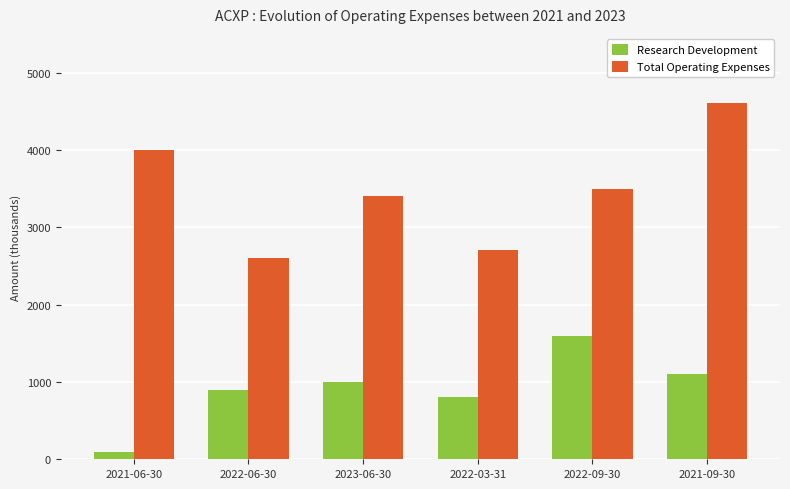

Reading left to right, extract all data points from this chart.

Research Development: 100	900	1000	800	1600	1100
Total Operating Expenses: 4000	2600	3400	2700	3500	4600